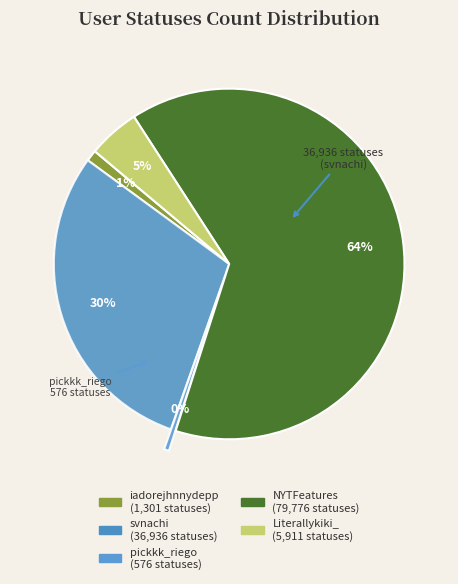

How many segments does this pie chart have?

5